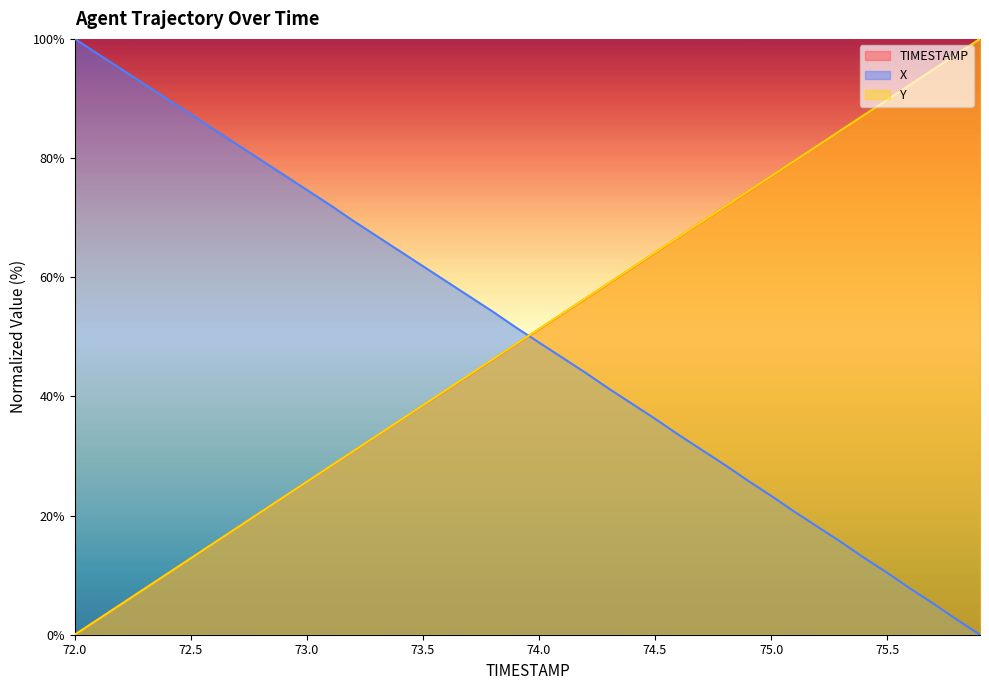

At 73.5, list the series in order from smallest to largest.

TIMESTAMP, Y, X